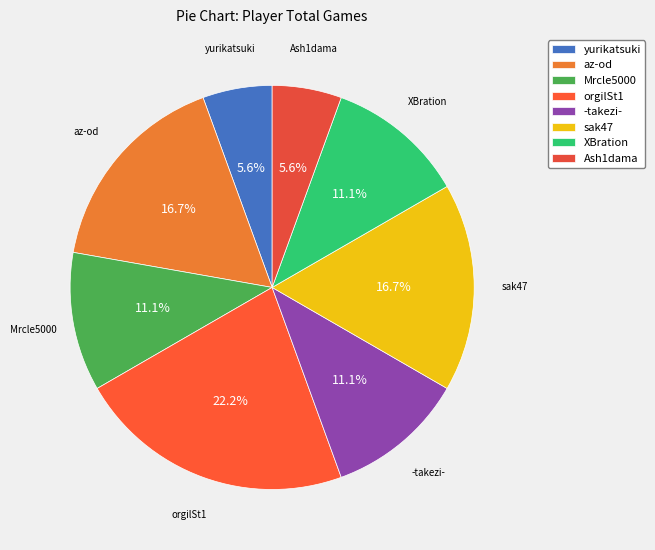

What is the total percentage of az-od and -takezi-?

27.8%